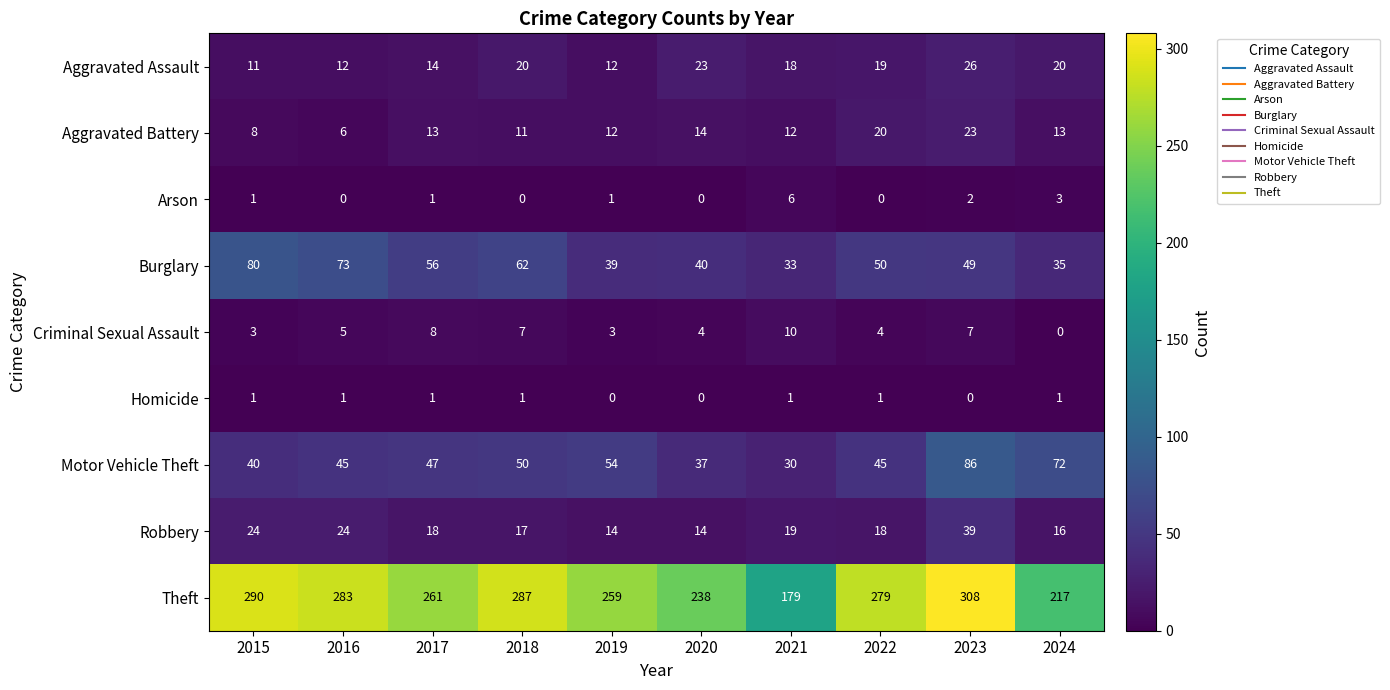

Between 2015 and 2017, which series saw the biggest shift?

Theft